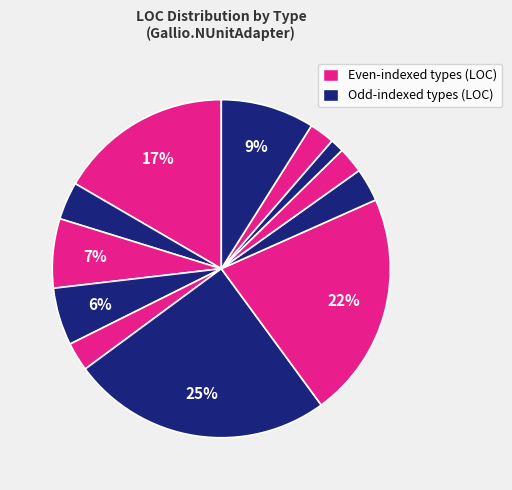

Is there any slice that represents more than half of the pie?

No